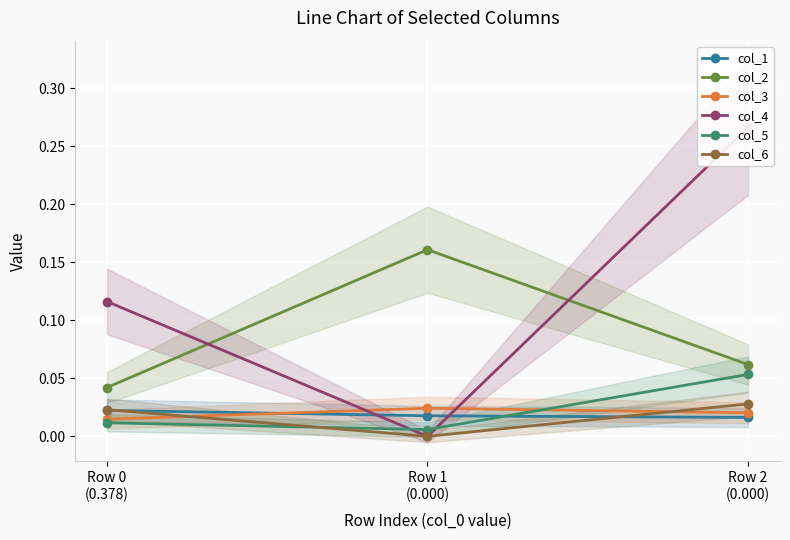

Rank the series at Row 1
(0.000) from lowest to highest value.

col_4, col_6, col_5, col_1, col_3, col_2